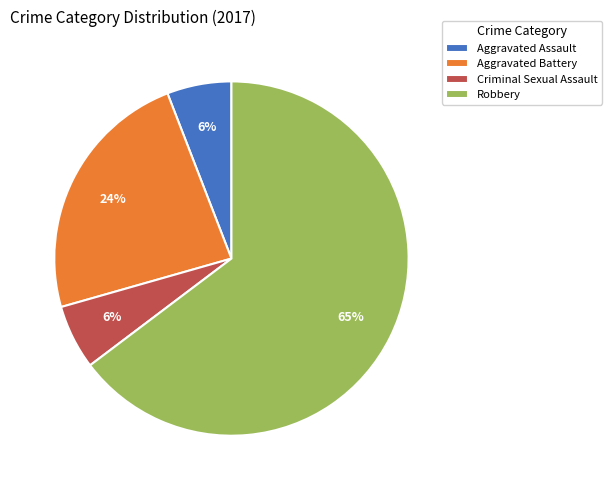

How many segments does this pie chart have?

4